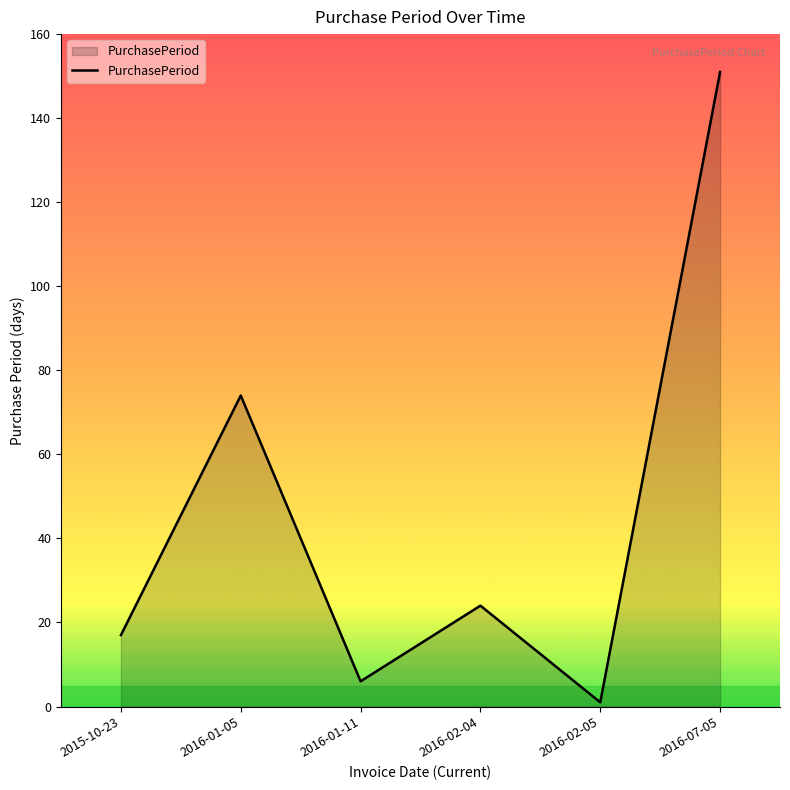

Does the chart display data point markers on the line(s)?

No